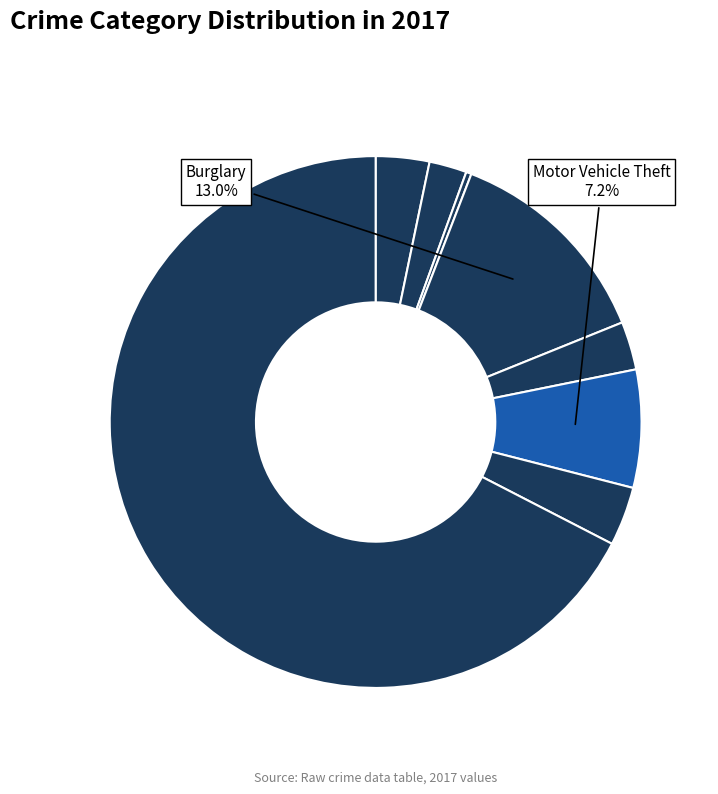

How many segments does this pie chart have?

8